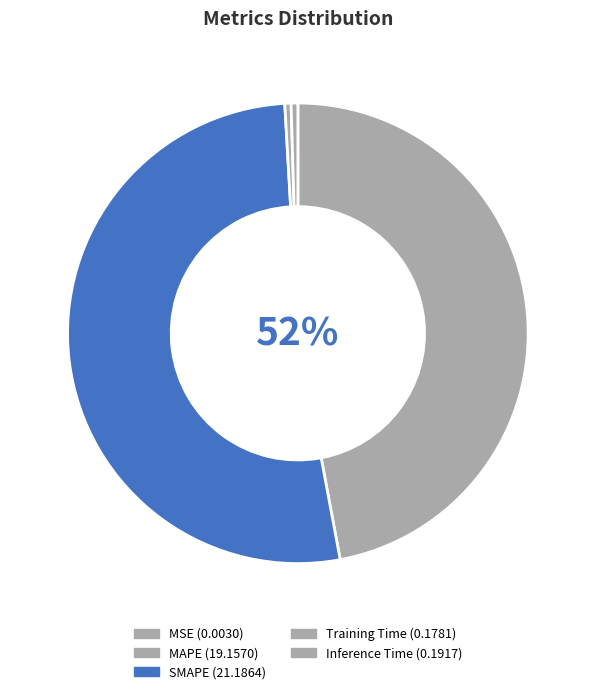

Does MAPE represent more than half of the total?

No